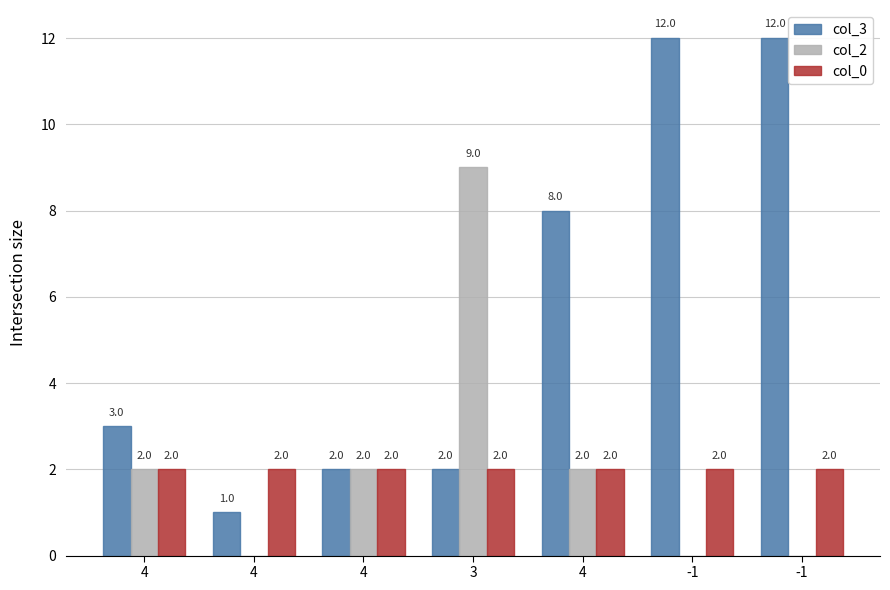

Between -1 and 3, which is larger?

-1